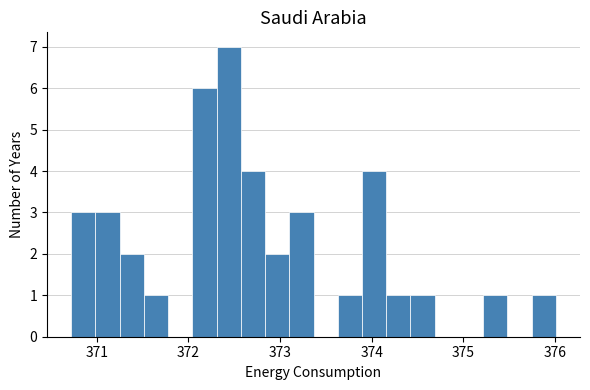

Around what value on the x-axis is the tallest bar? Give the approximate position of its centre, as read against the axis.

372.4